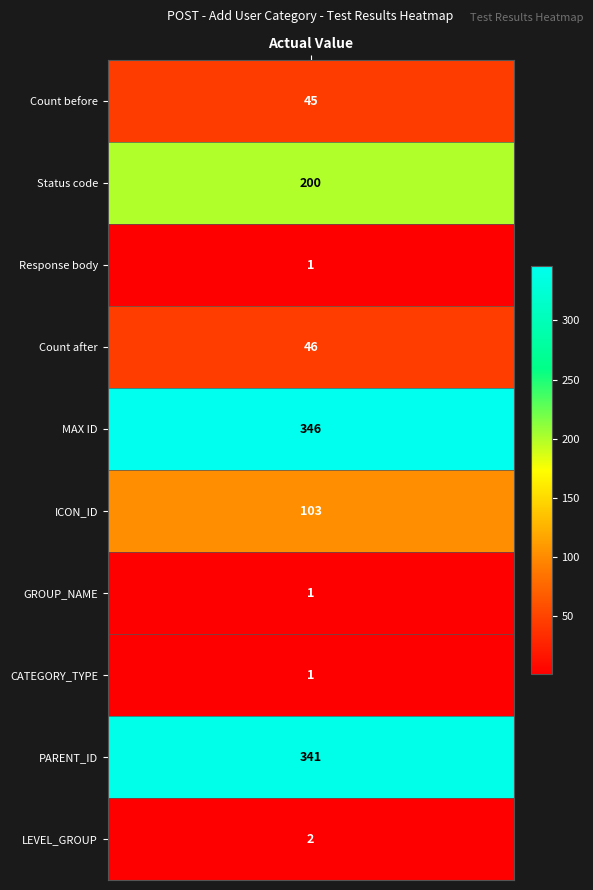

What is the smallest value displayed?

1